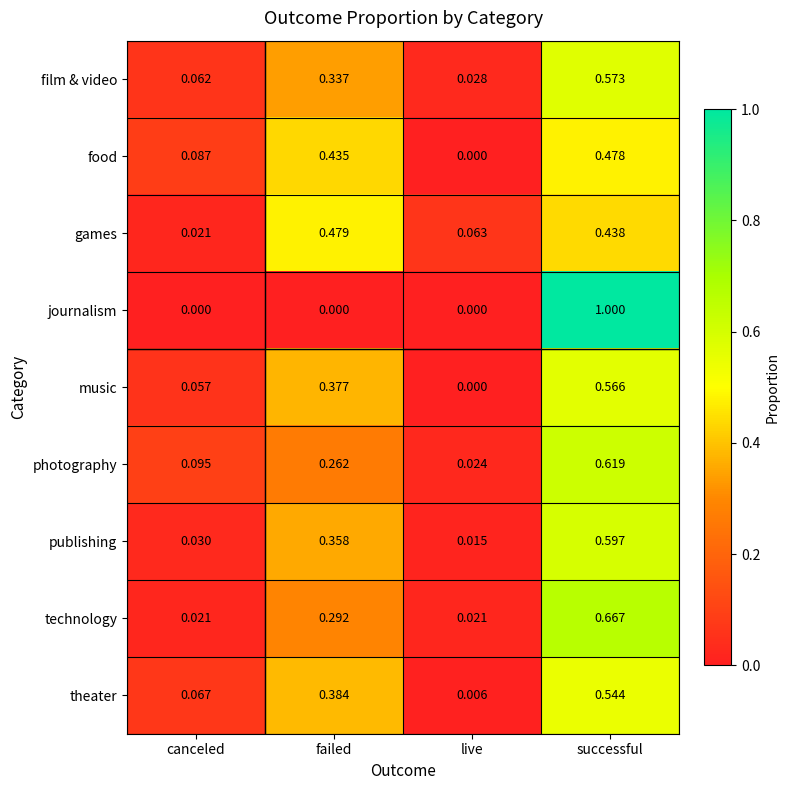

Rank the categories by food value from highest to lowest.

successful, failed, canceled, live